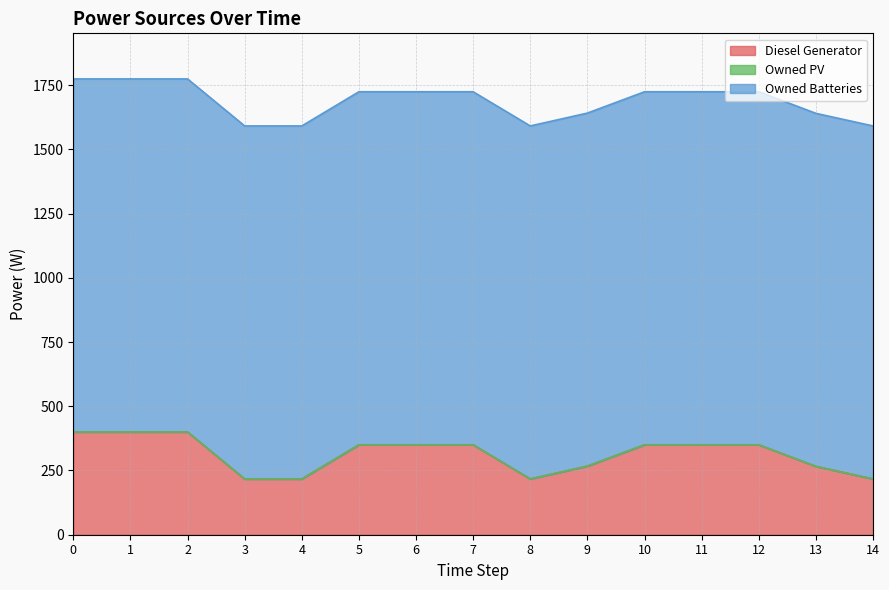

True or false: Diesel Generator has more than 2 interior local peaks.

False